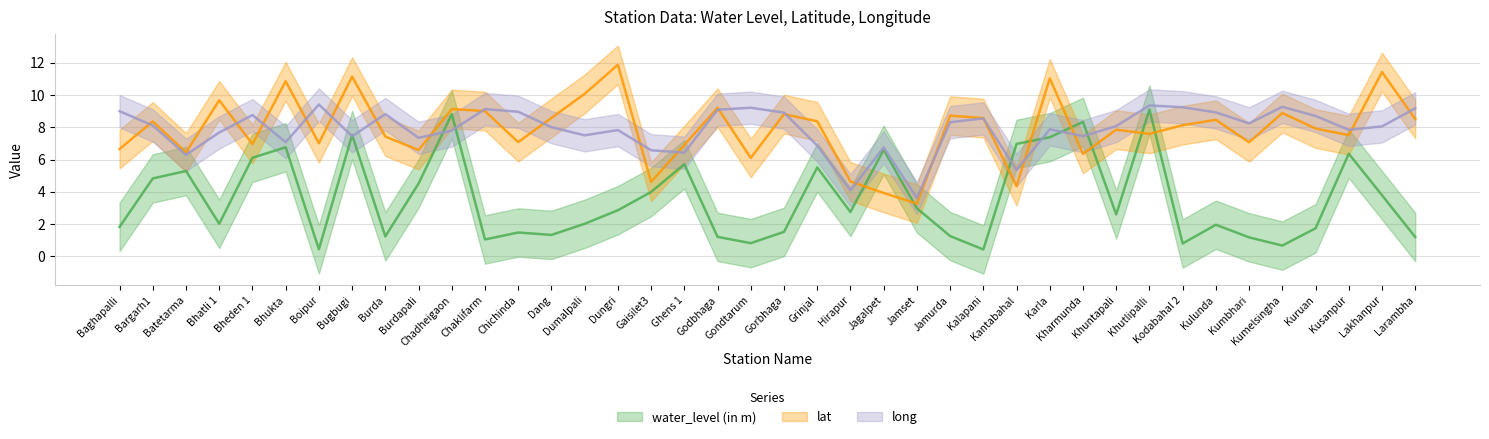

What is the lowest value of the long series?

3.6